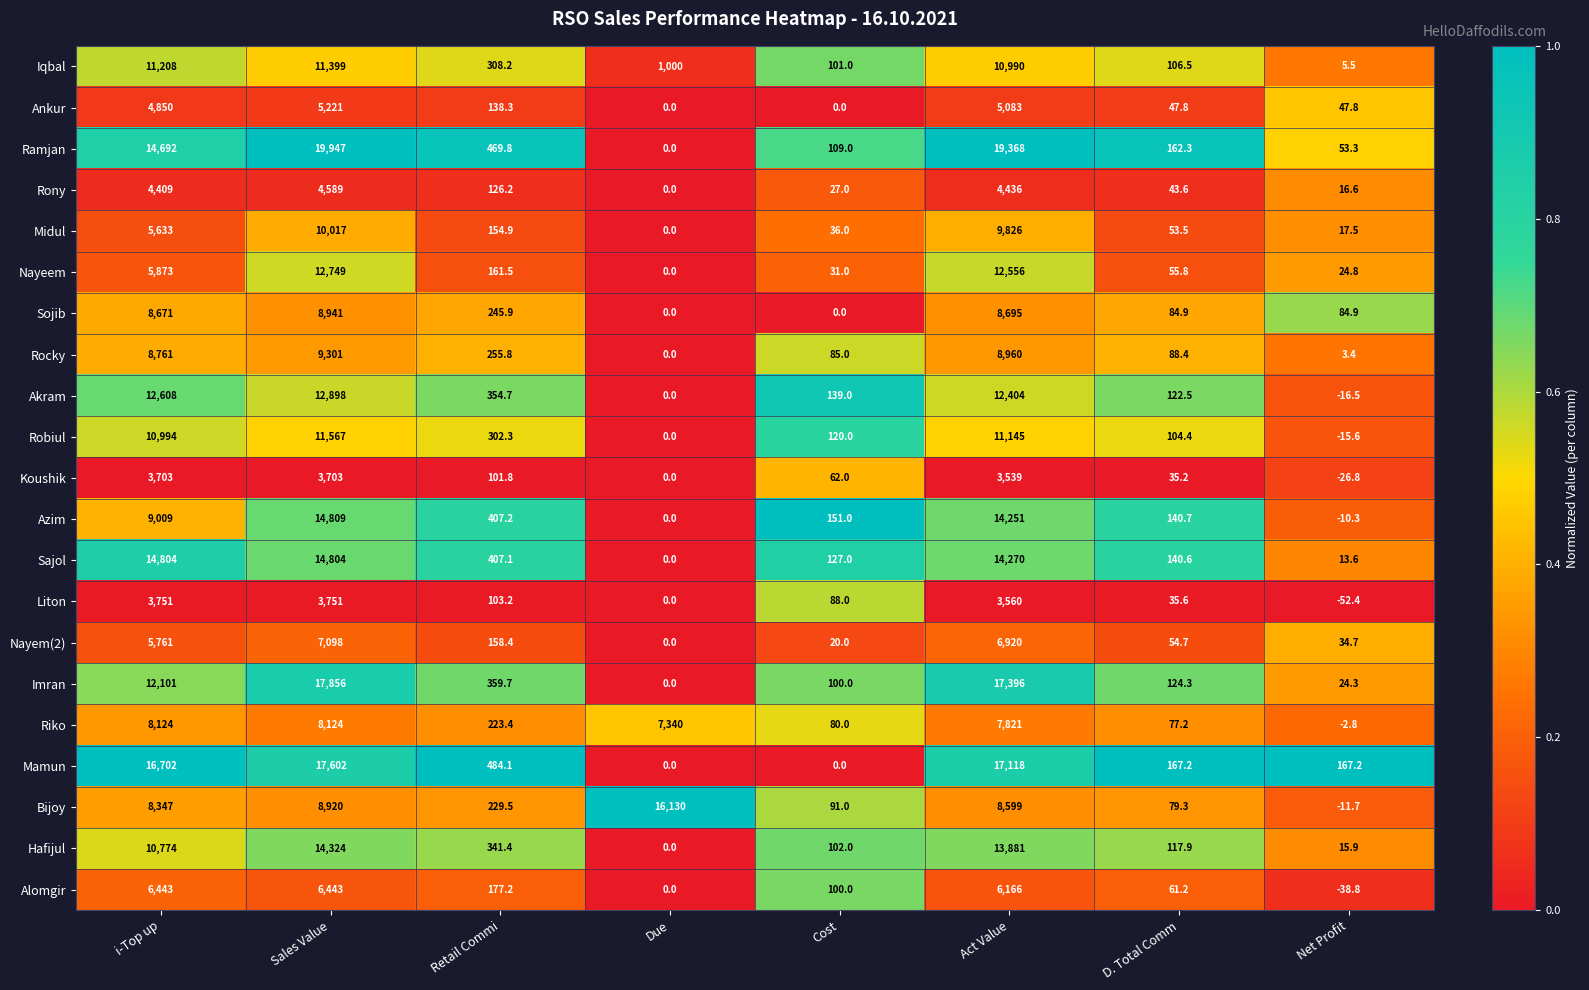

Read the Ramjan value at i-Top up.

14692.0